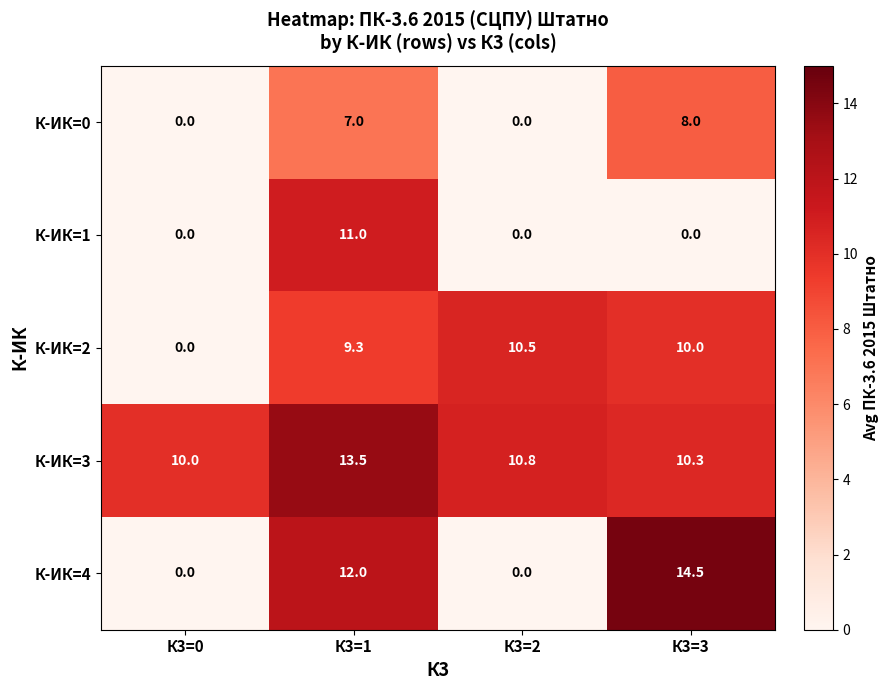

List the series in order of their peak value, lowest first.

К-ИК=0, К-ИК=2, К-ИК=1, К-ИК=3, К-ИК=4